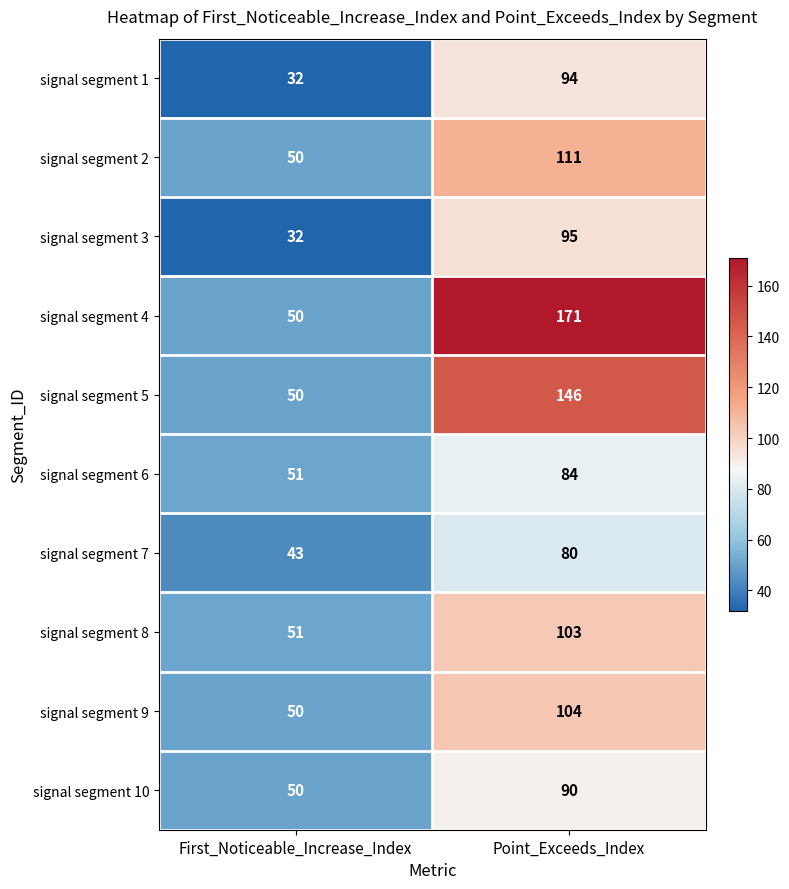

List the series in order of their peak value, highest first.

signal segment 4, signal segment 5, signal segment 2, signal segment 9, signal segment 8, signal segment 3, signal segment 1, signal segment 10, signal segment 6, signal segment 7